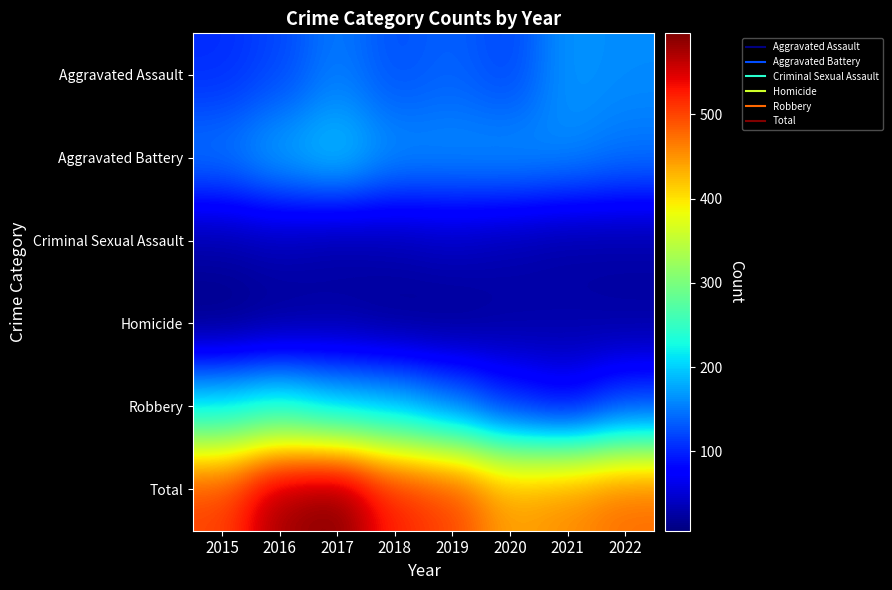

At how many categories does at least one series exceed 460?

6